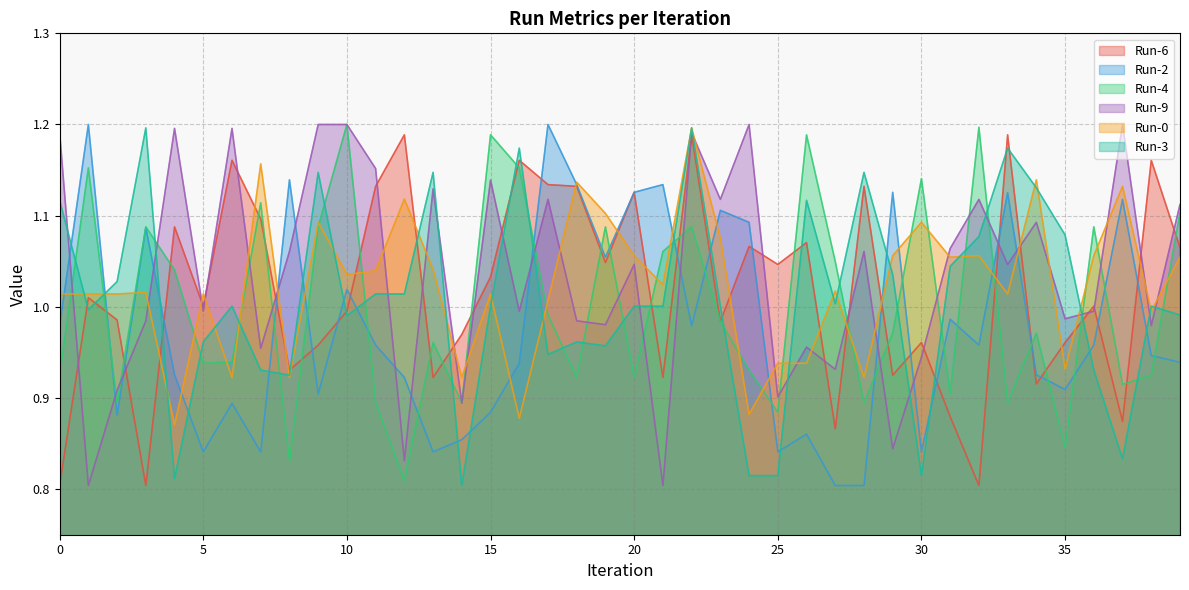

What is the average value of the Run-3 series?

1.0